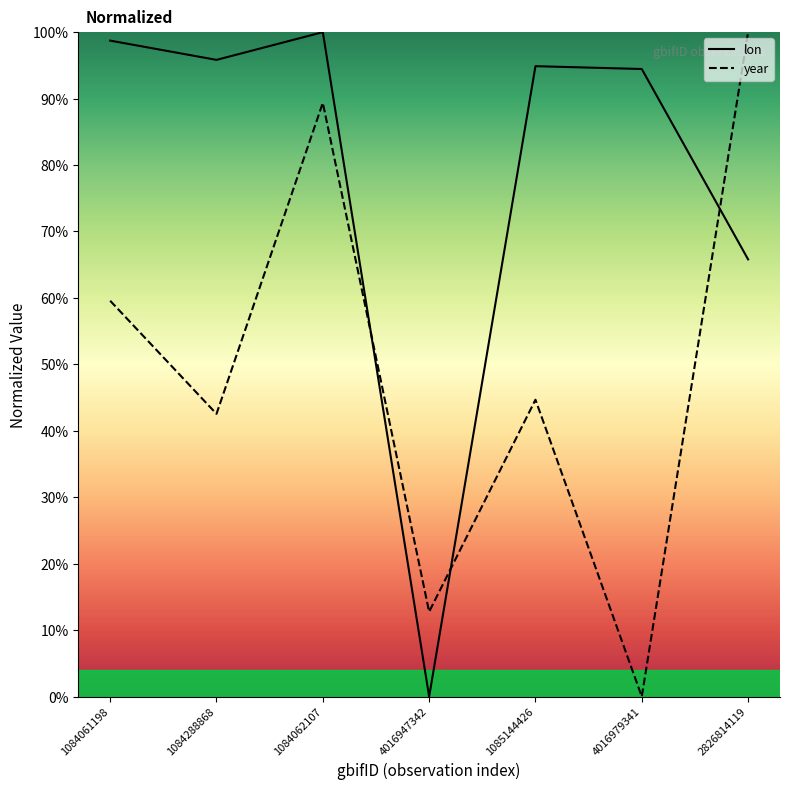

Does the chart display data point markers on the line(s)?

No